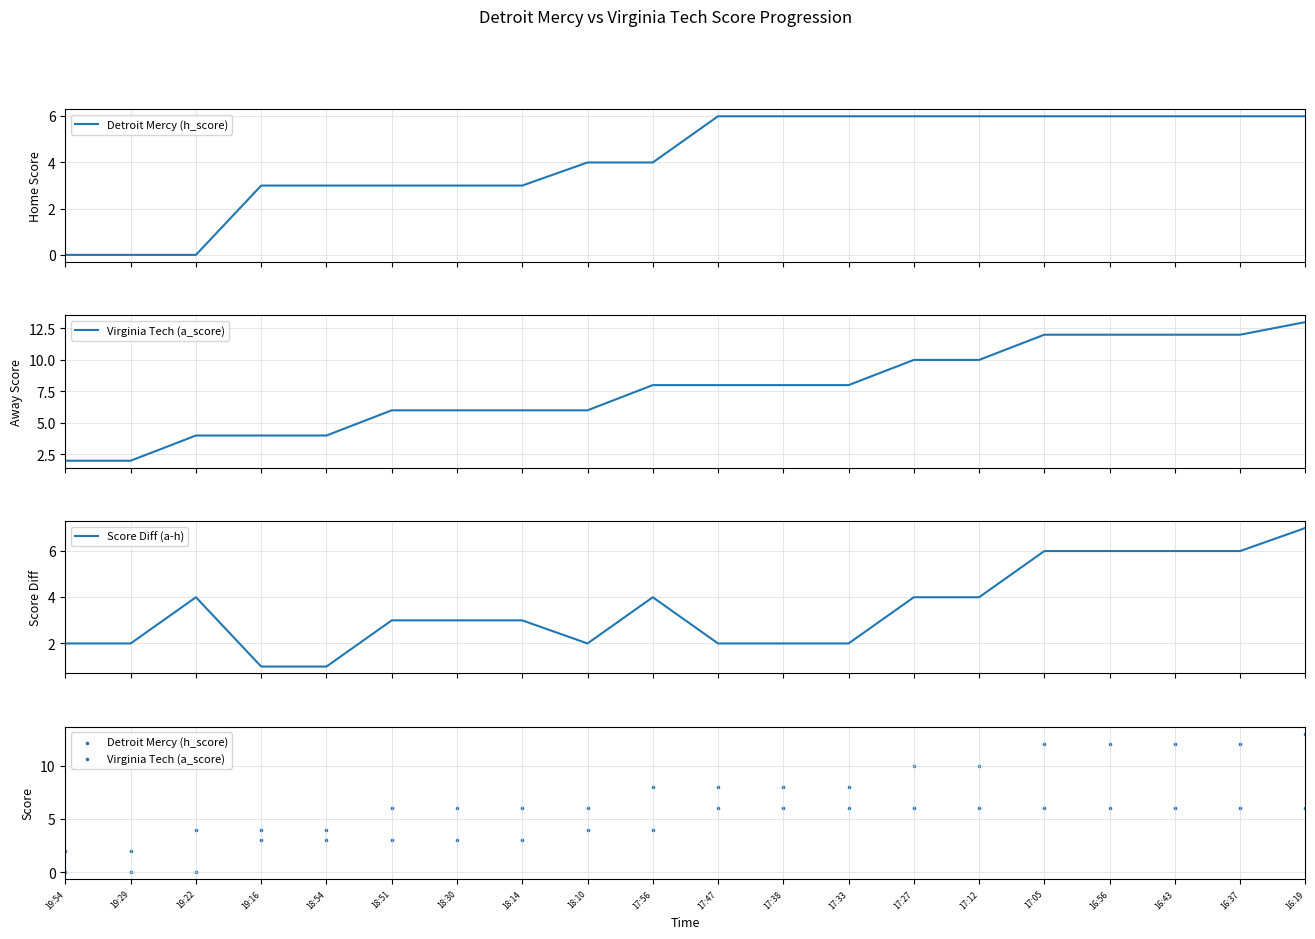

Is the value of Detroit Mercy (h_score) at 17:33 greater than the value of Virginia Tech (a_score) at 18:30?

No